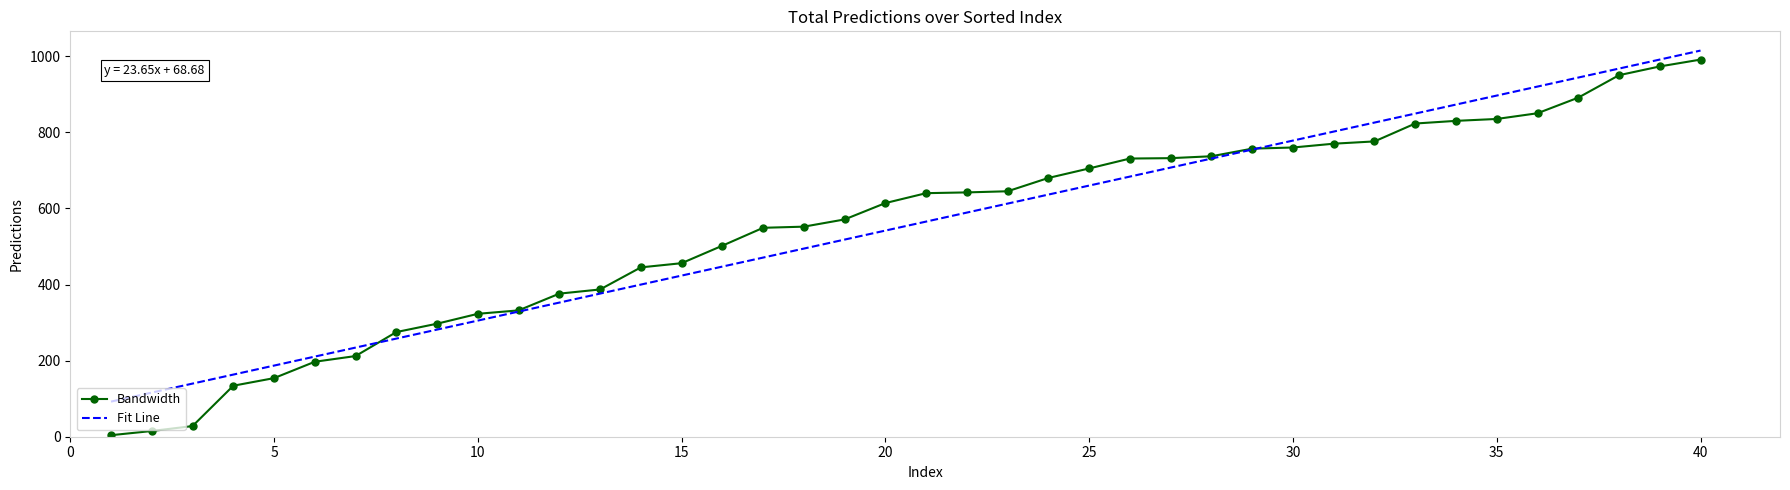

What is the highest value of the Bandwidth series?

991.0